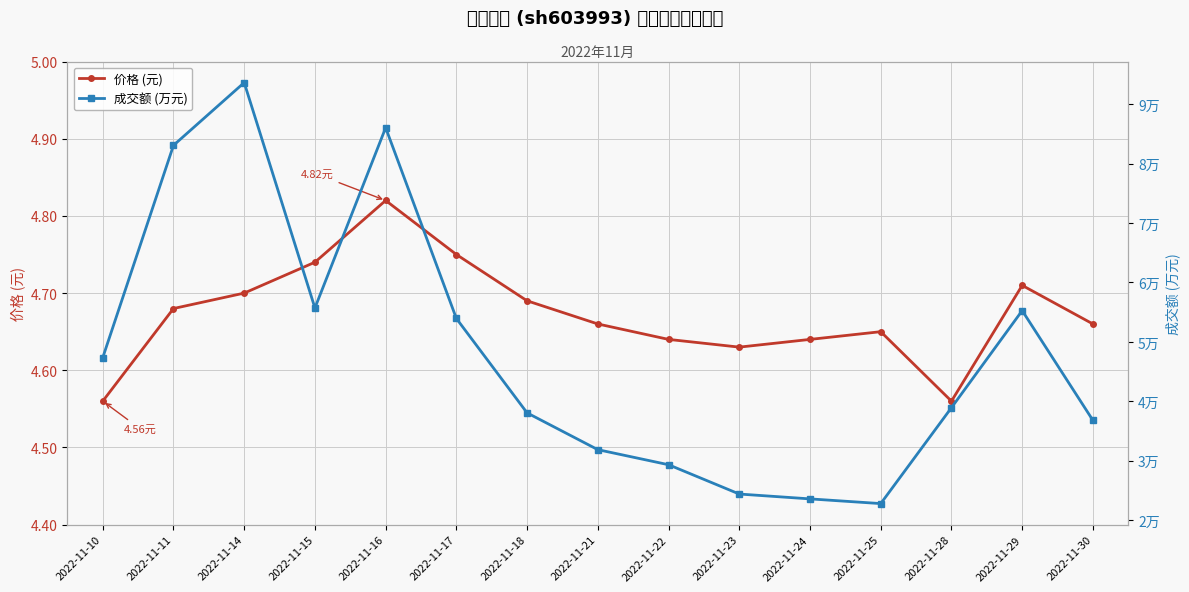

What are all the series names shown in the legend?

价格 (元), 成交额 (万元)